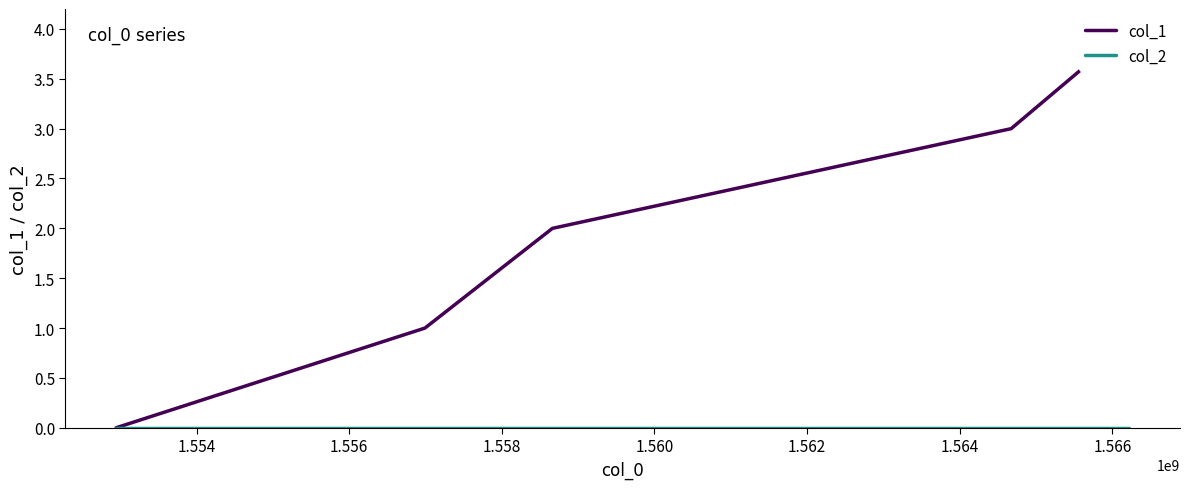

Which has a higher value, 1.554 or 1.558?

1.558